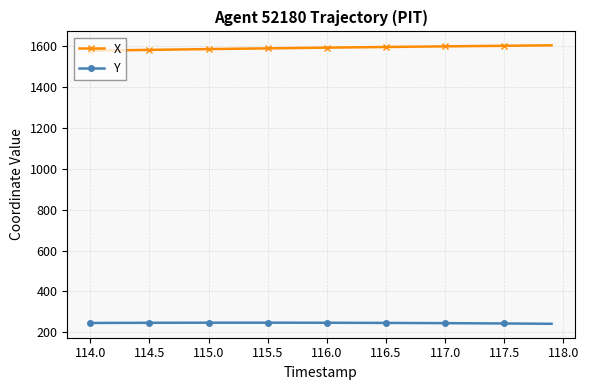

What is the minimum value shown in the chart?

241.8